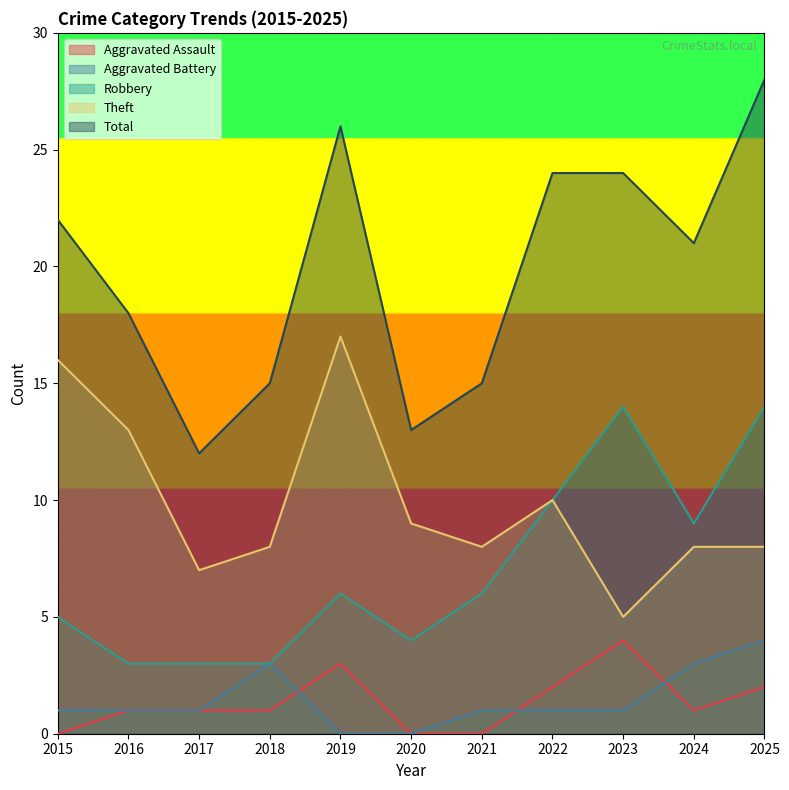

In Total, how many points are higher than both neighbors (excluding endpoints)?

1